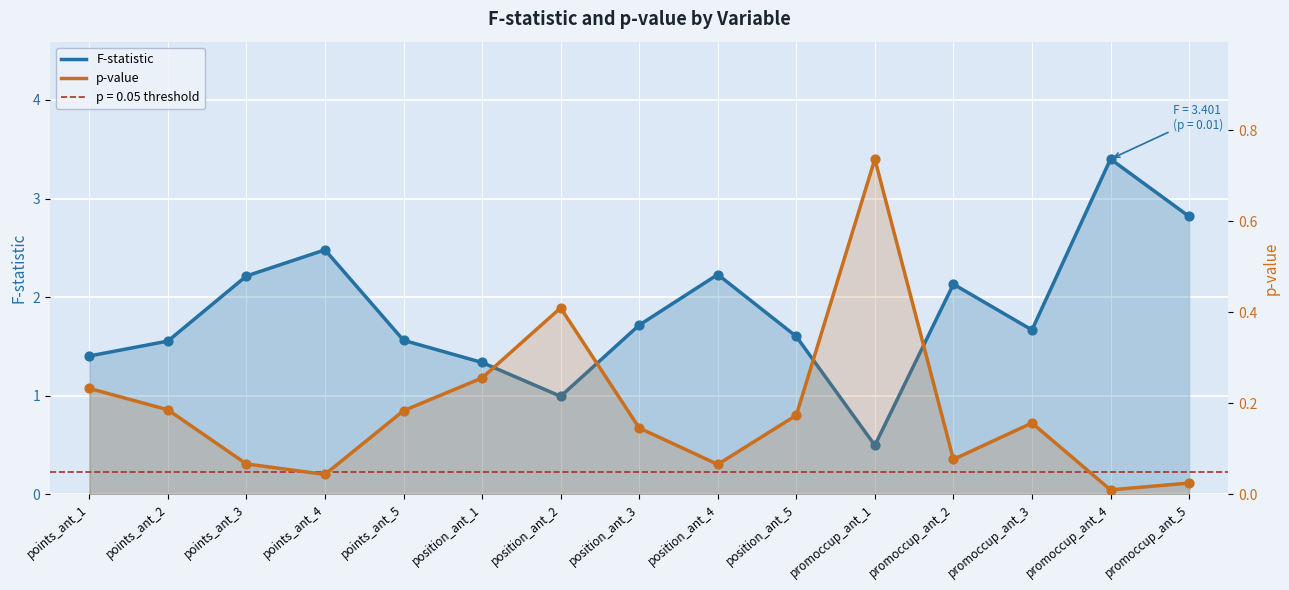

What are all the series names shown in the legend?

F-statistic, p-value